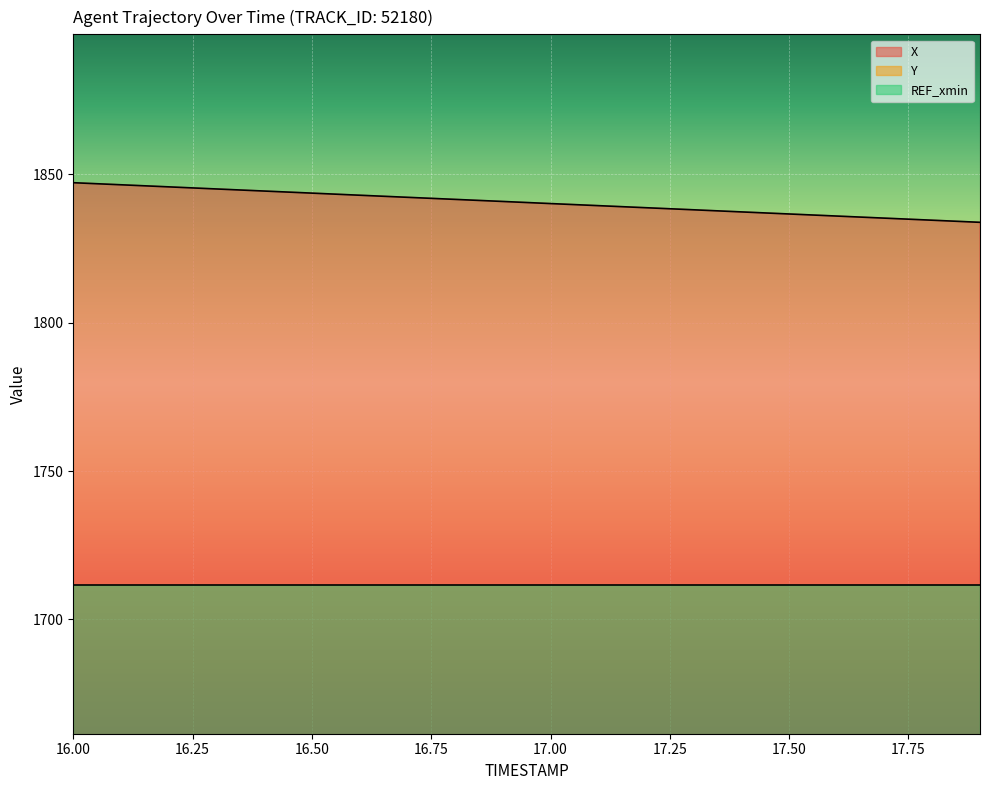

What is the sum of the X values at 17.3 and 16.6?

3681.0